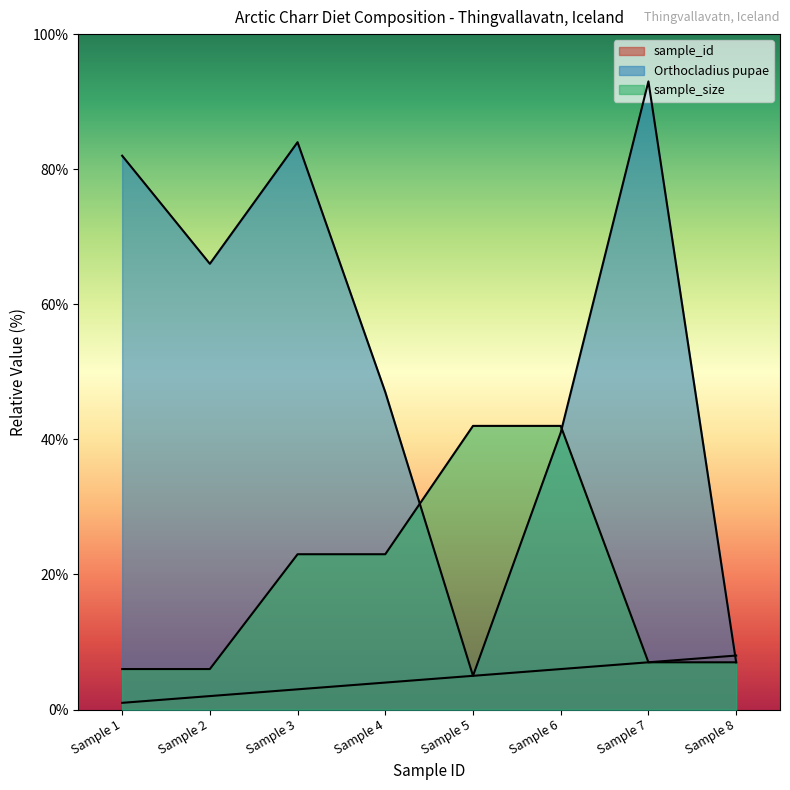

Rank the series by their maximum value, from highest to lowest.

Orthocladius pupae, sample_size, sample_id